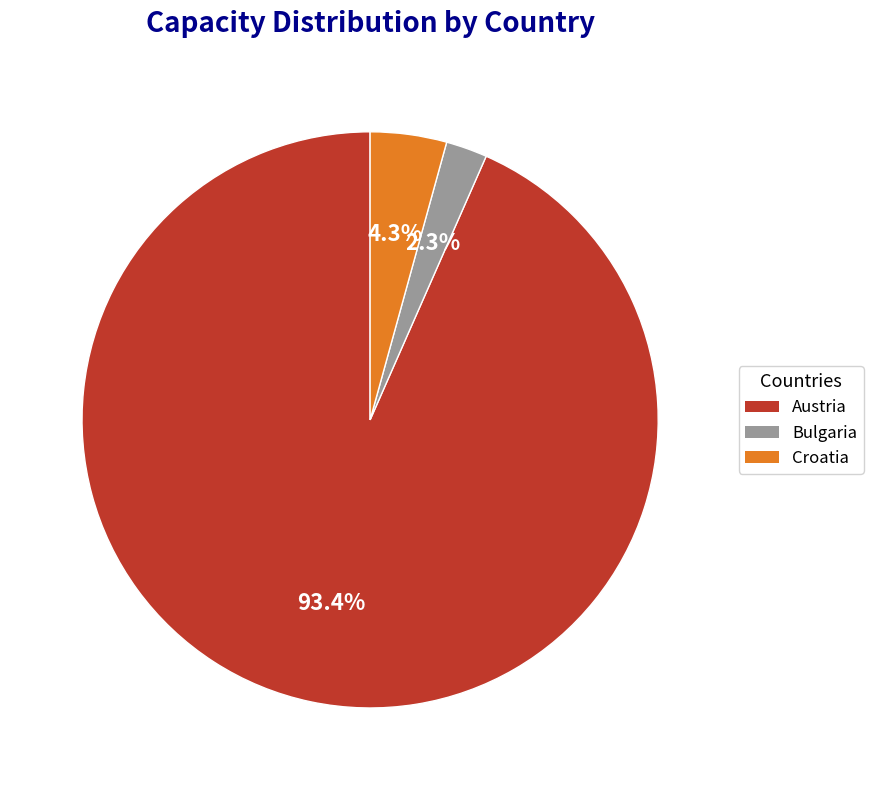

Is there any slice that represents more than half of the pie?

Yes